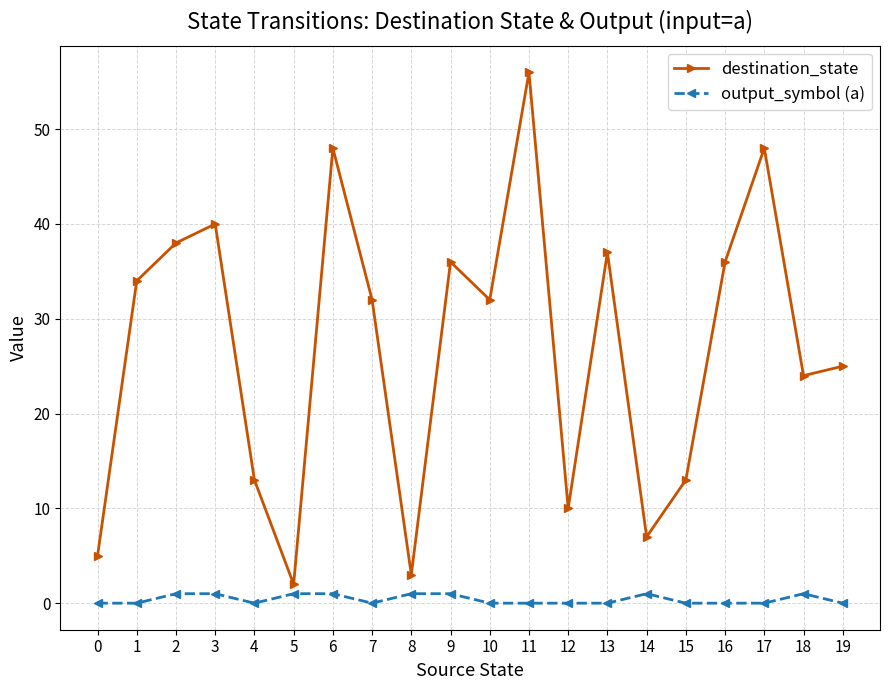

Reading left to right, transcribe all the data shown in this chart.

destination_state: 5	34	38	40	13	2	48	32	3	36	32	56	10	37	7	13	36	48	24	25
output_symbol (a): 0	0	1	1	0	1	1	0	1	1	0	0	0	0	1	0	0	0	1	0